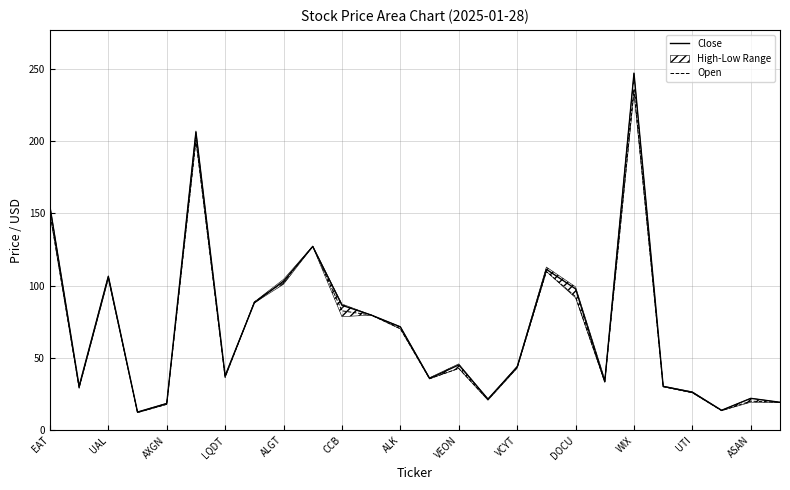

True or false: Open has a value of 16.6 at ALK.

False